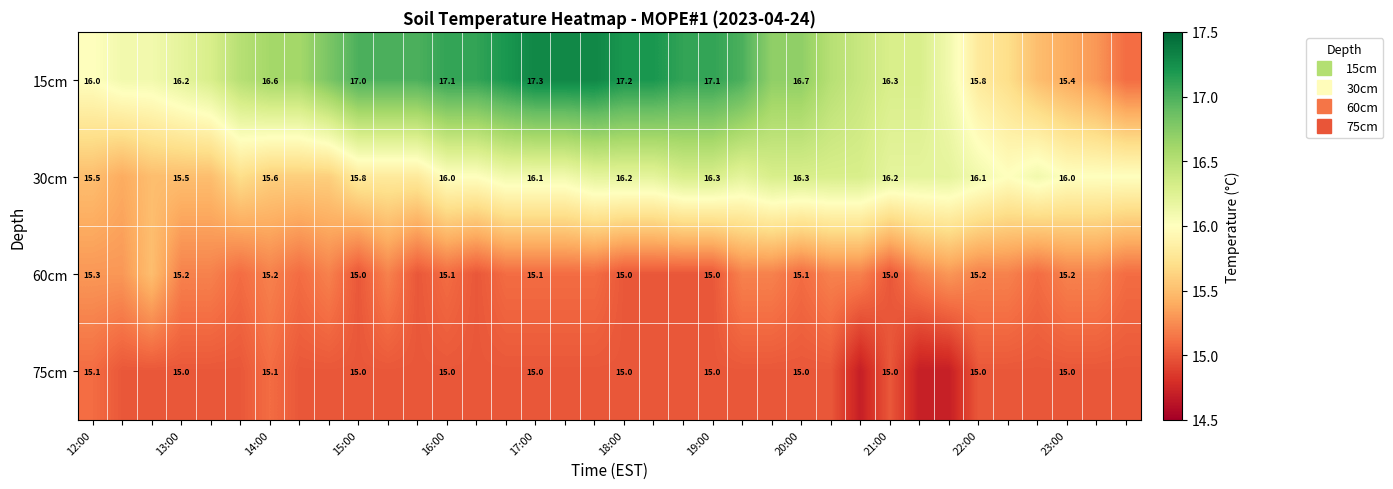

What is the average value of the 75cm series?

15.0